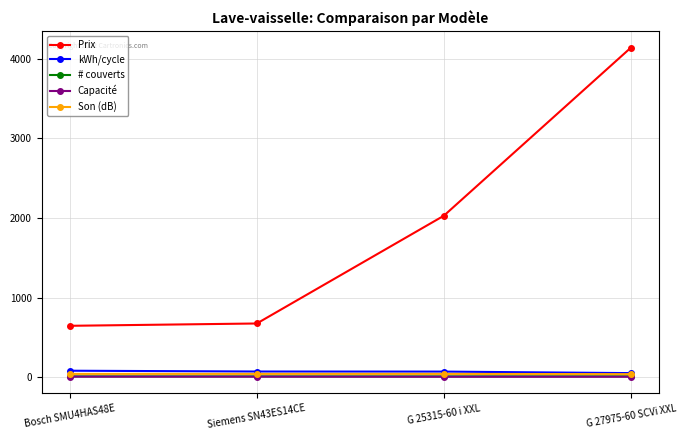

Which series has the largest total across all categories?

Prix